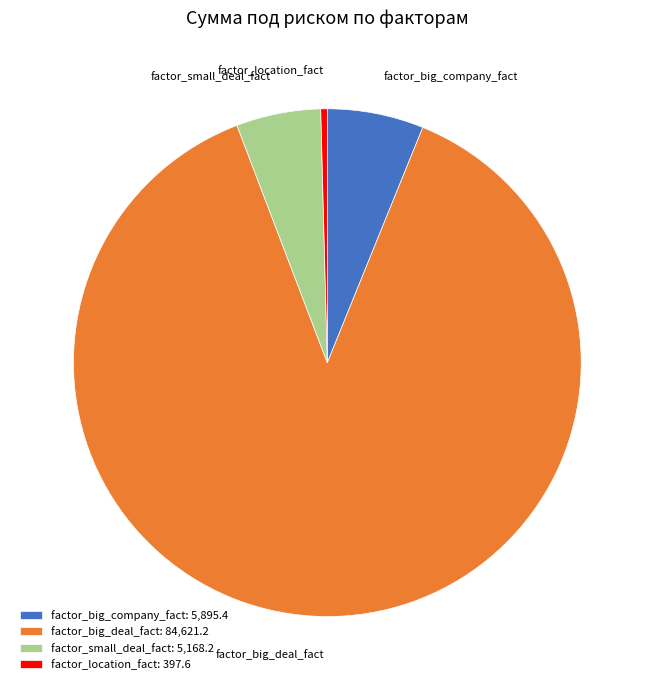

What is the largest slice in the pie chart?

factor_big_deal_fact